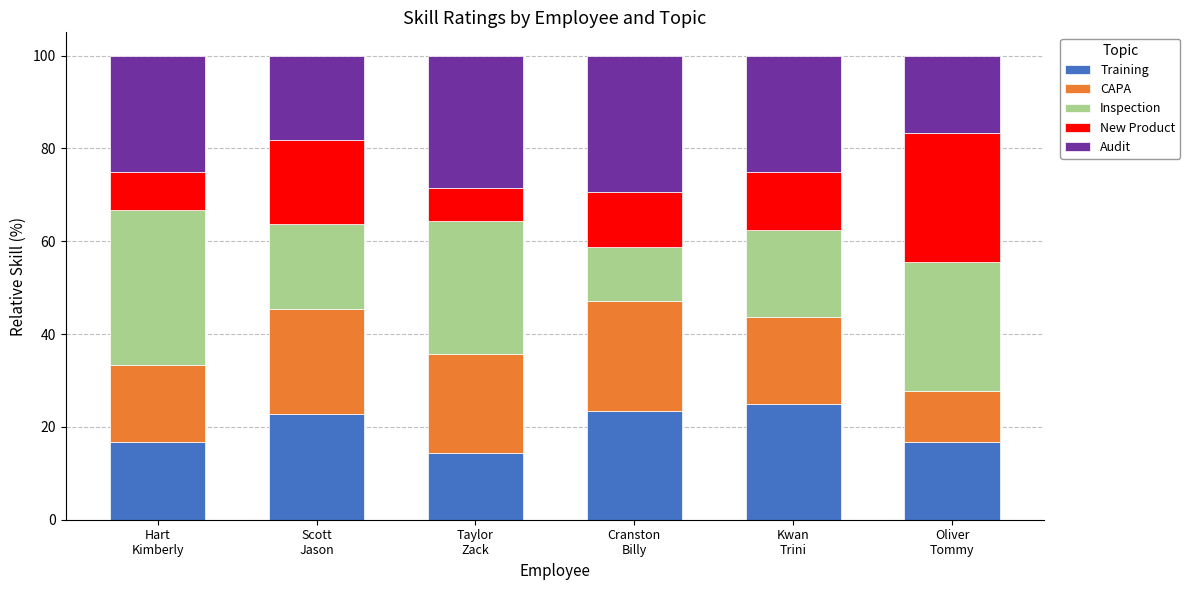

What is the highest value of the Training series?

25.0